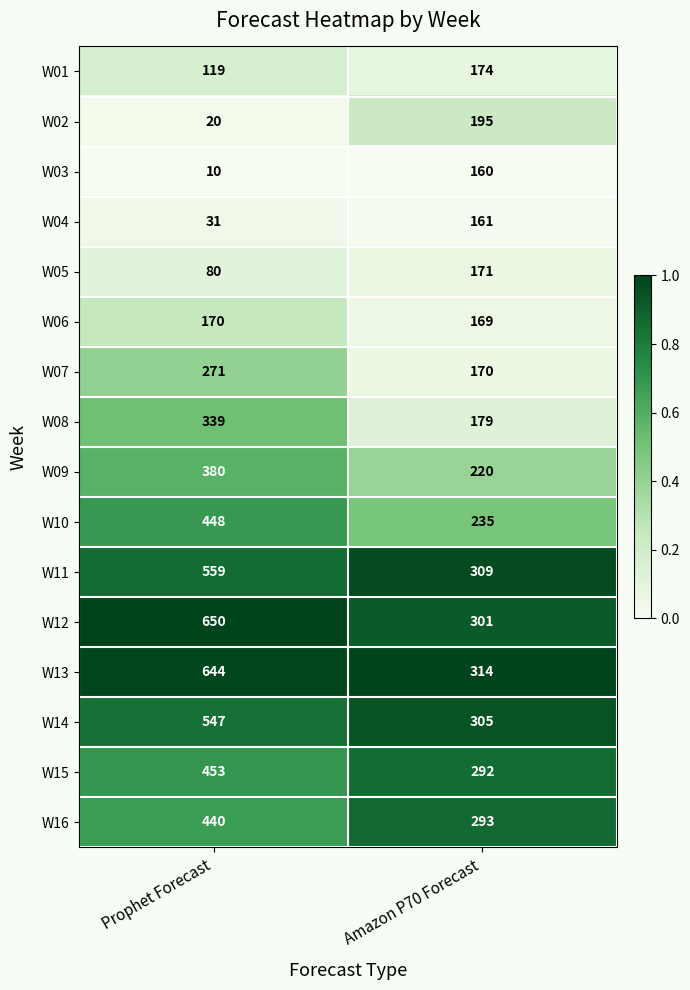

Read the W09 value at Amazon P70 Forecast.

220